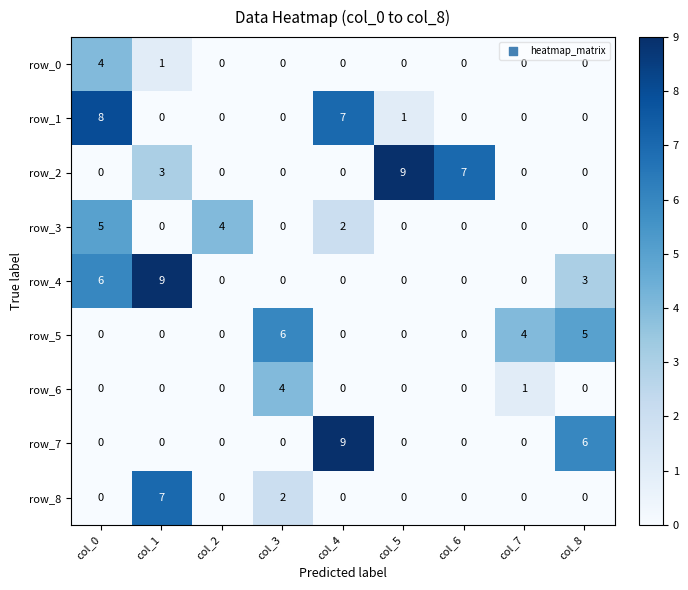

What is the spread (max minus min) of values at col_7?

4